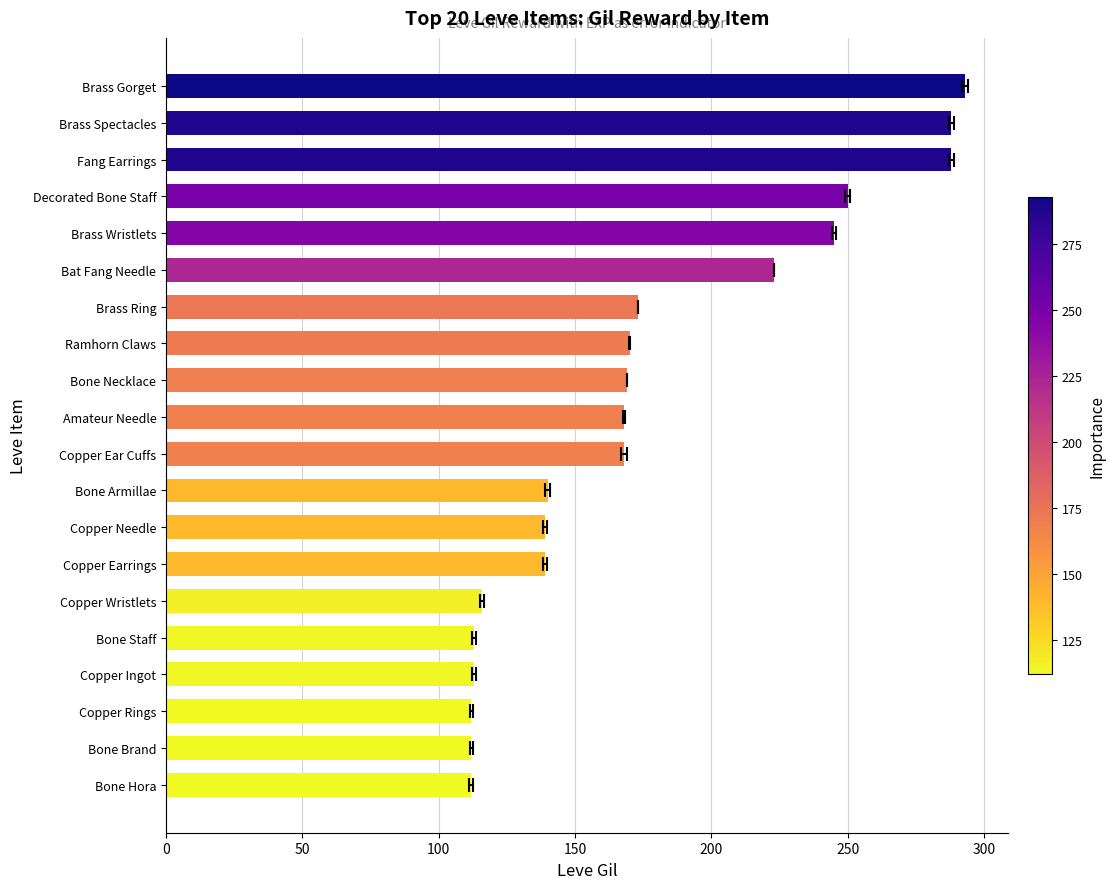

What value does the data have at Bone Hora, to the nearest 5?

110